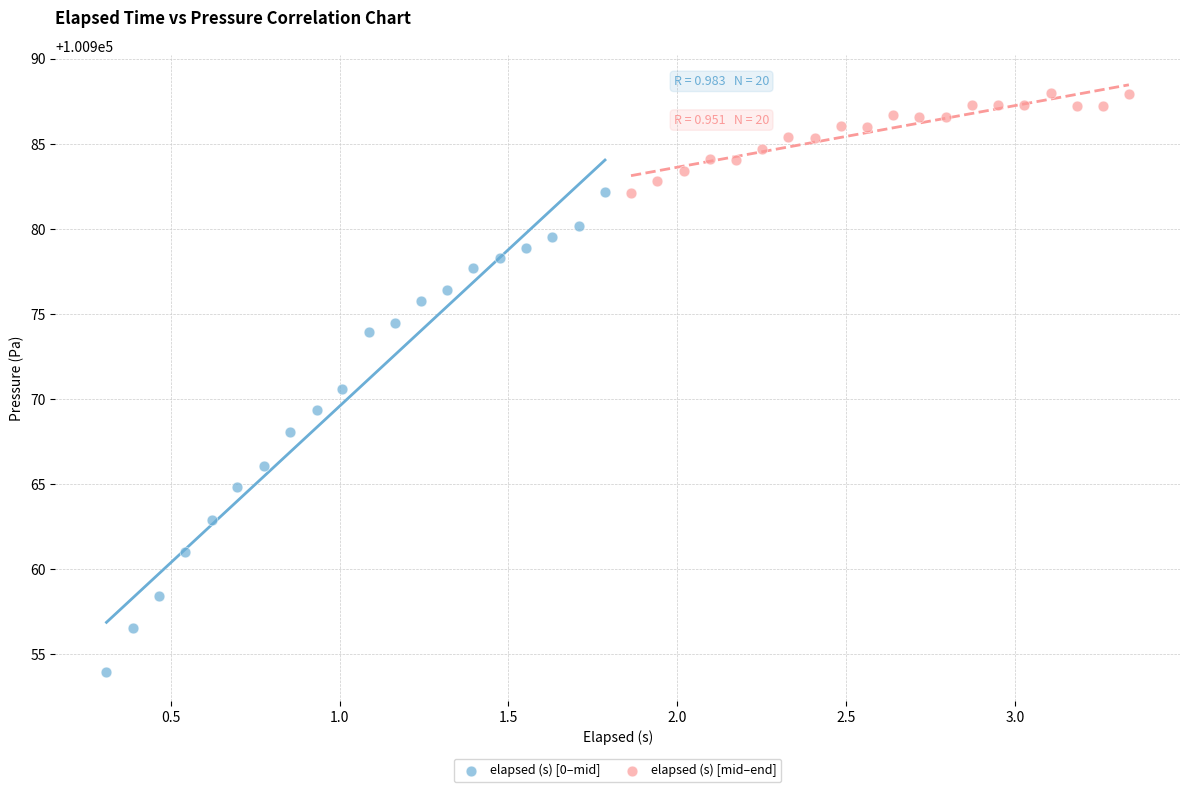

Which series contains the lowest Y value?

elapsed (s) [0–mid]